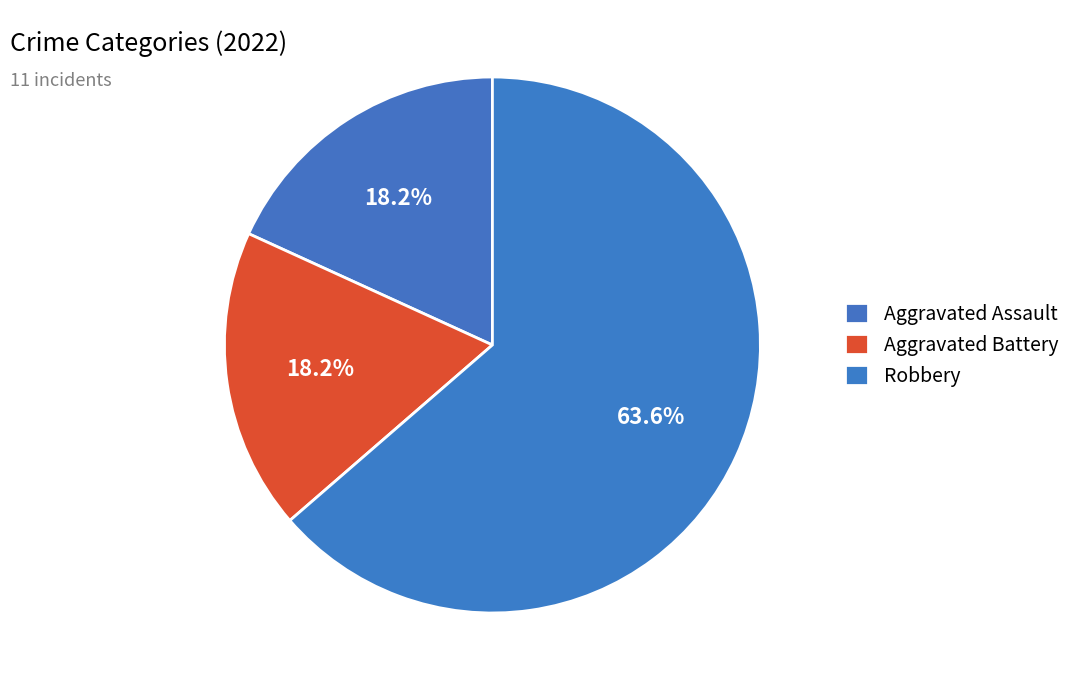

To the nearest percent, what is the average slice percentage?

33%